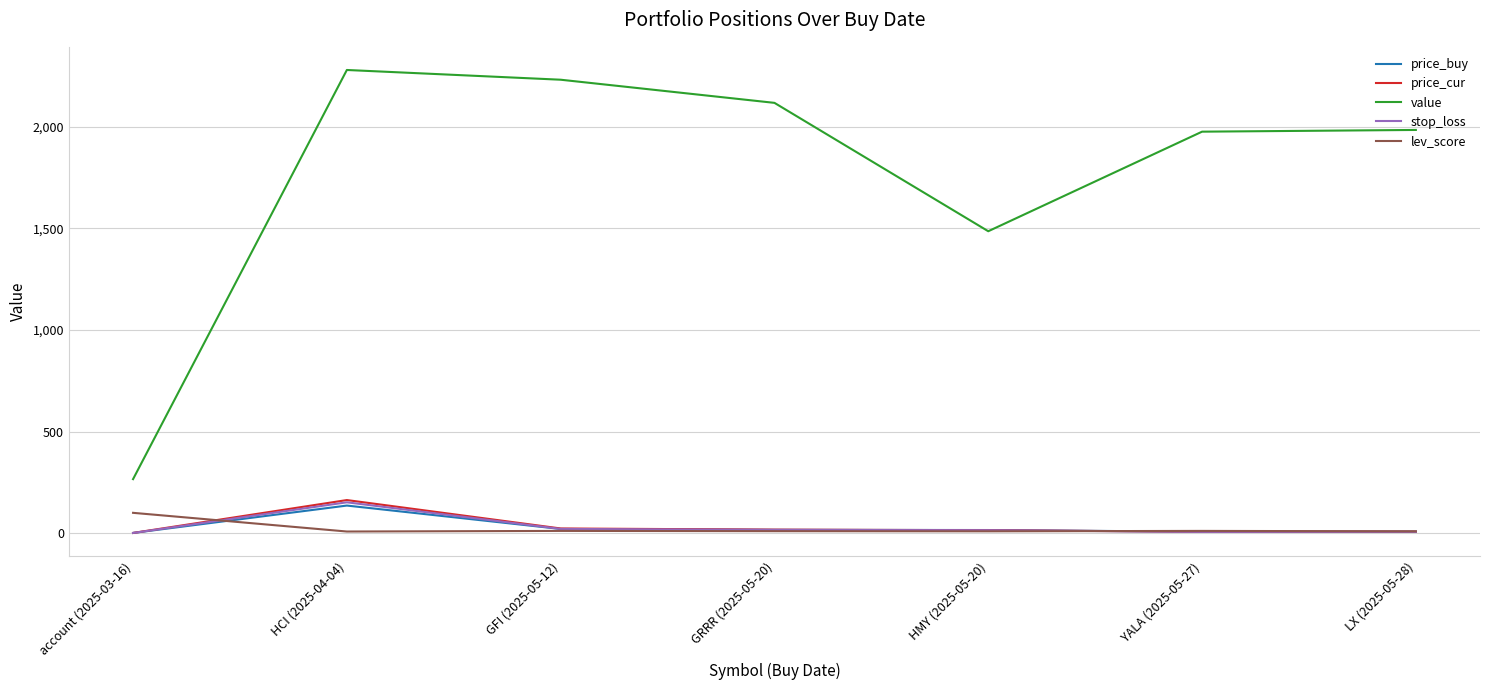

True or false: lev_score and value intersect in this chart.

False